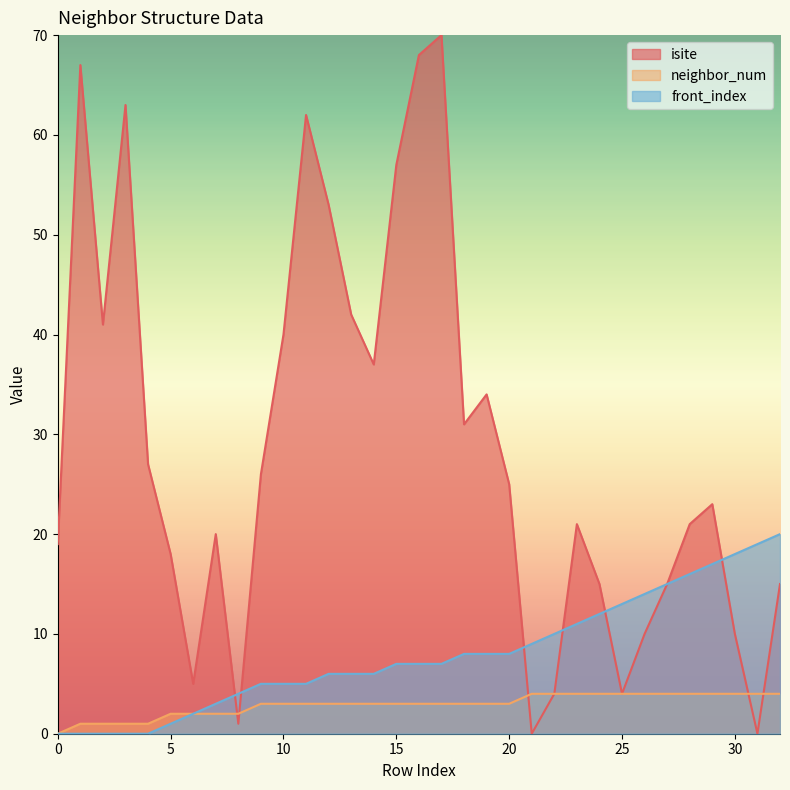

At how many categories does at least one series exceed 10?

29